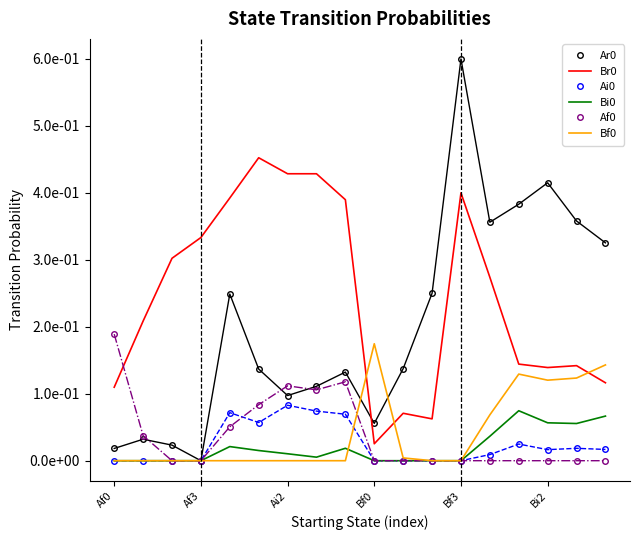

True or false: Af0 and Ar0 intersect in this chart.

True